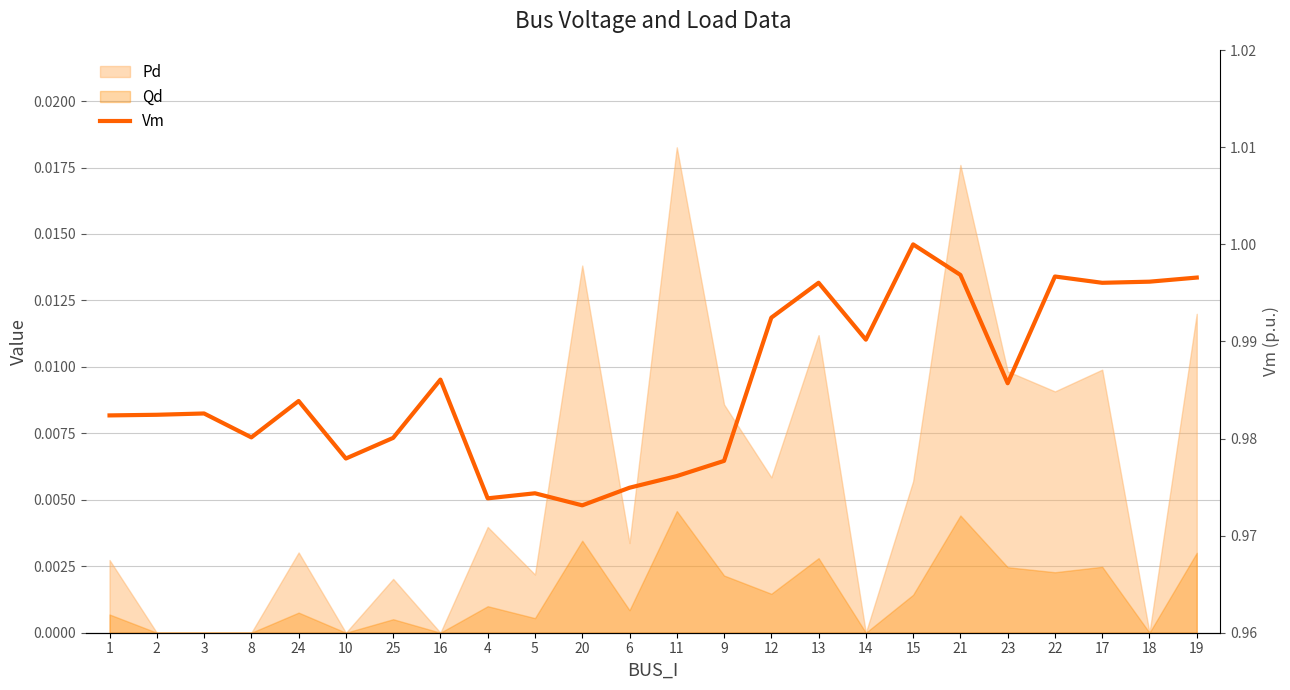

Count the values in the range 0 to 1.

24